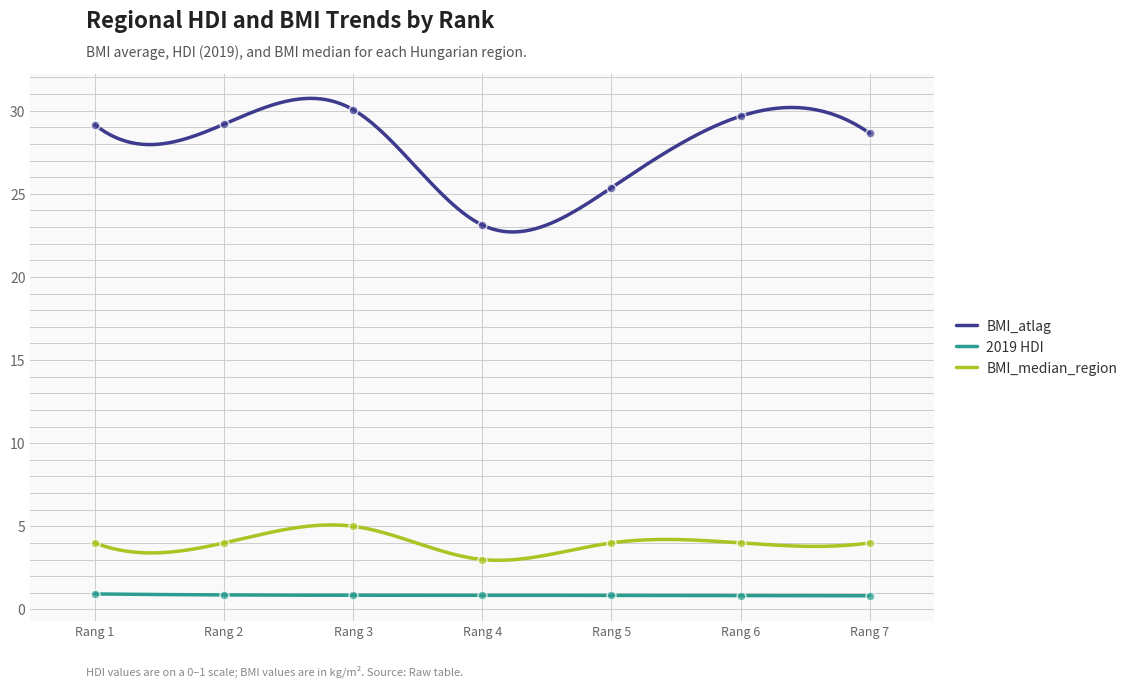

What is the highest value of the BMI_atlag series?

30.7